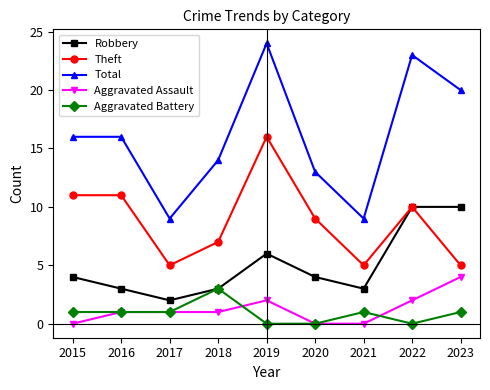

What is the difference between the maximum and minimum values in the Aggravated Battery series?

3